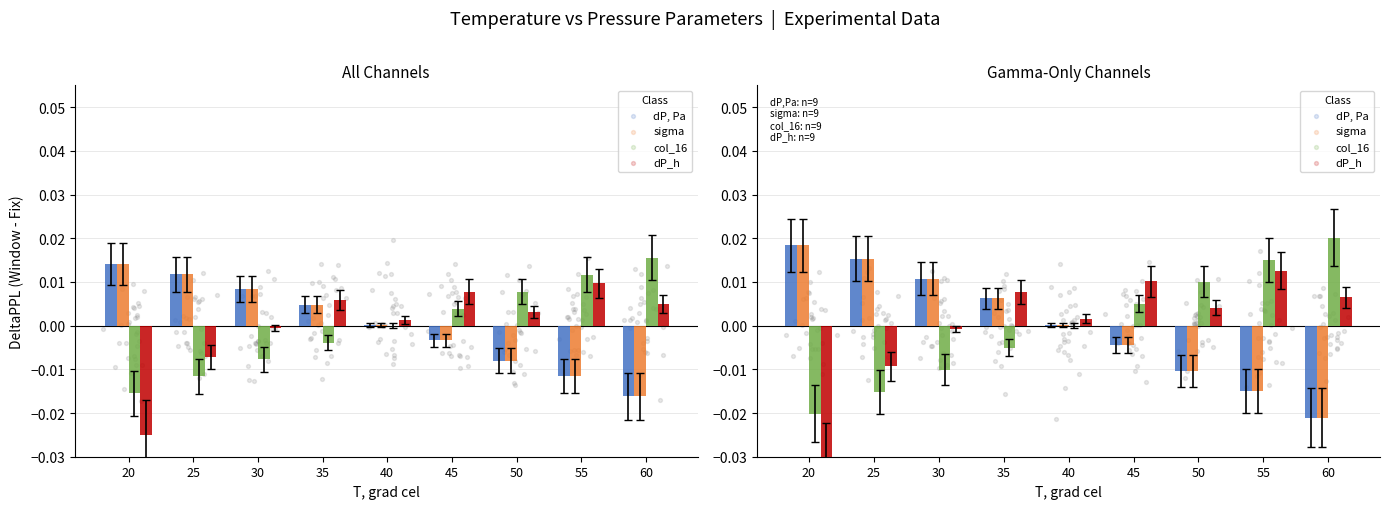

Which series reaches the maximum Y coordinate?

col_16